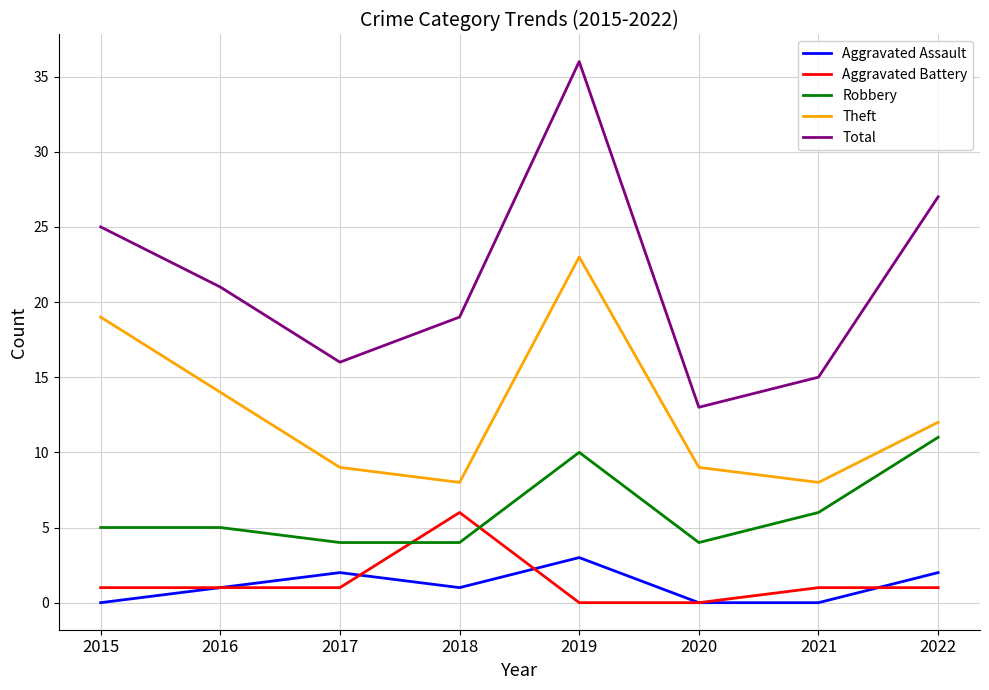

How many series are shown in this chart?

5